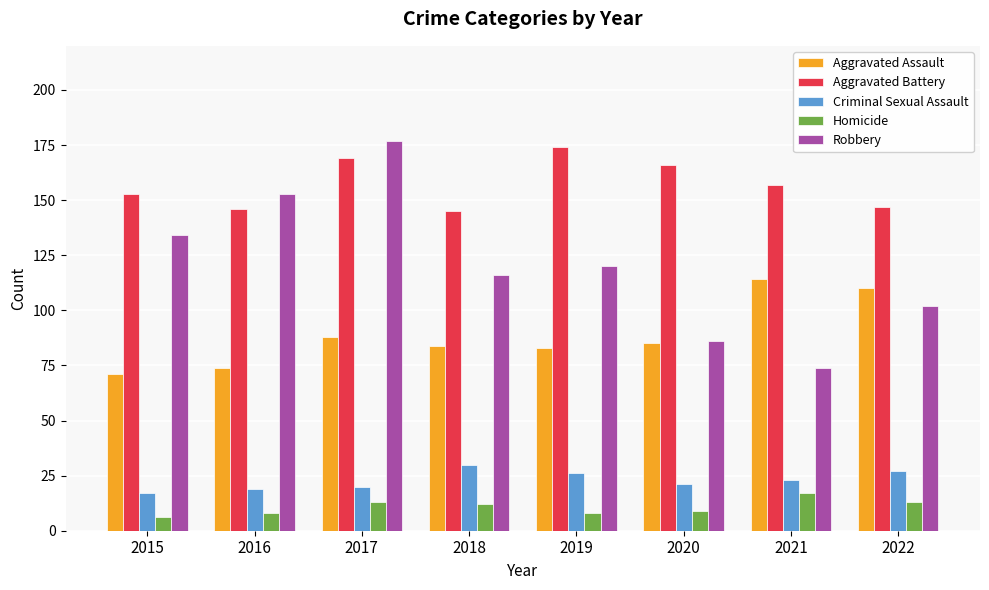

What are all the series names shown in the legend?

Aggravated Assault, Aggravated Battery, Criminal Sexual Assault, Homicide, Robbery